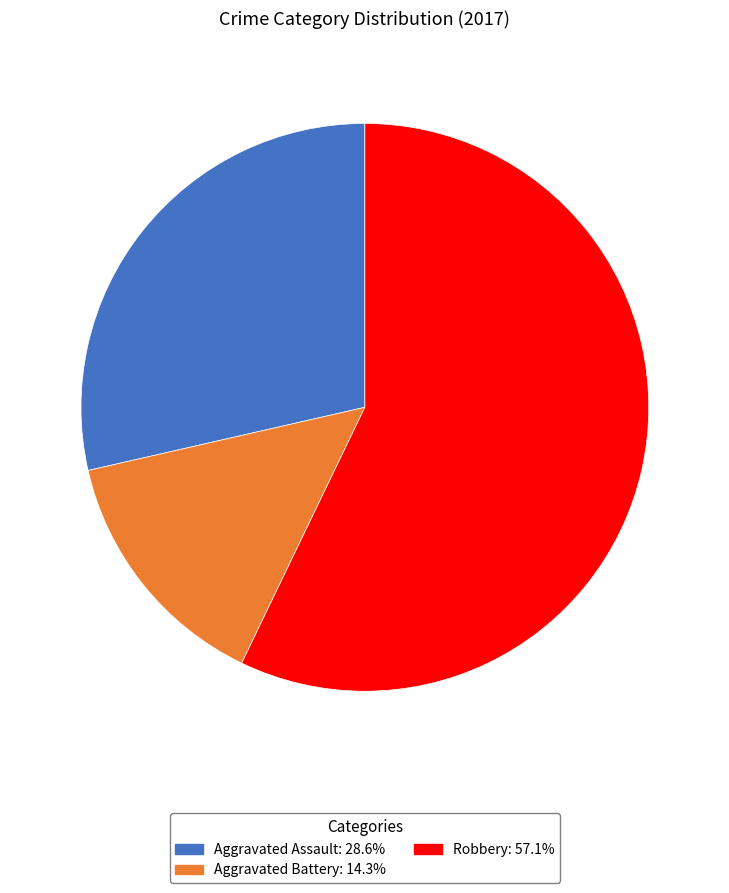

Does any single category account for the majority?

Yes